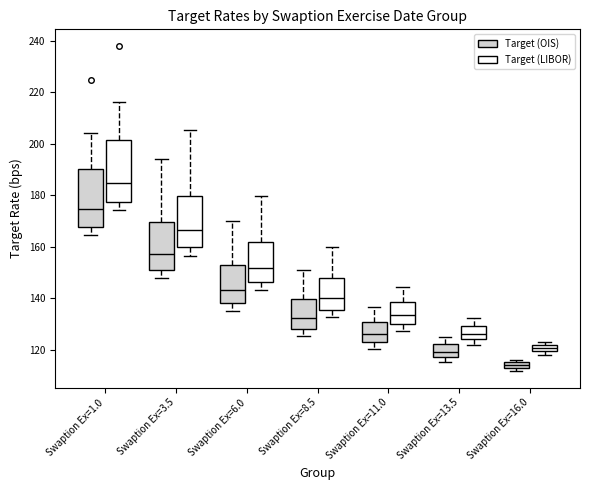

Where does the lower whisker of the box for Swaption Ex=1.0 (Target (OIS)) end on the y-axis? The values are not printed on the chart, so give them approximately, as read against the axis.

164